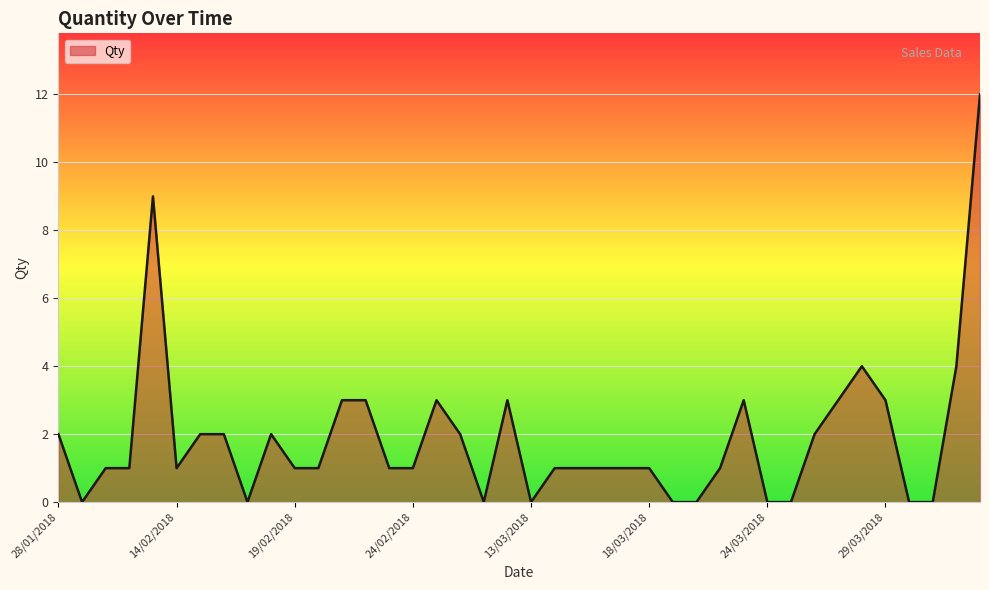

What is the difference between the maximum and minimum values?

12